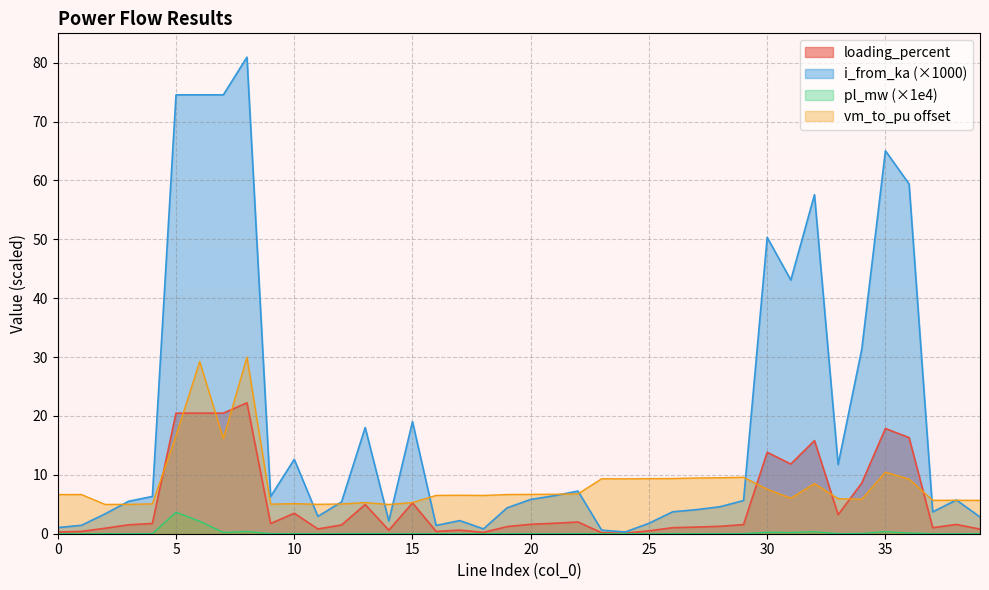

What is the highest value of the pl_mw series?

3.6